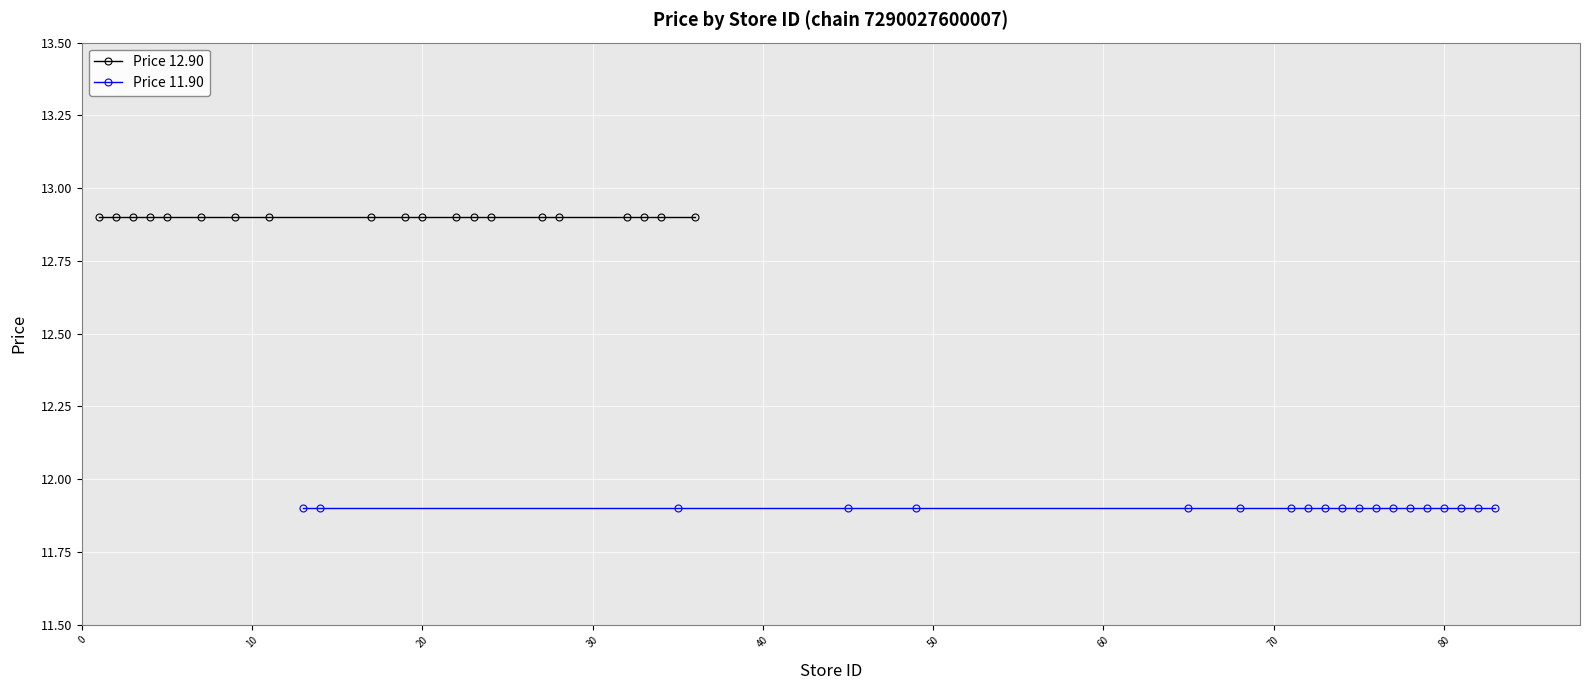

The value of Price 12.90 at 30 is 20.3. True or false?

False